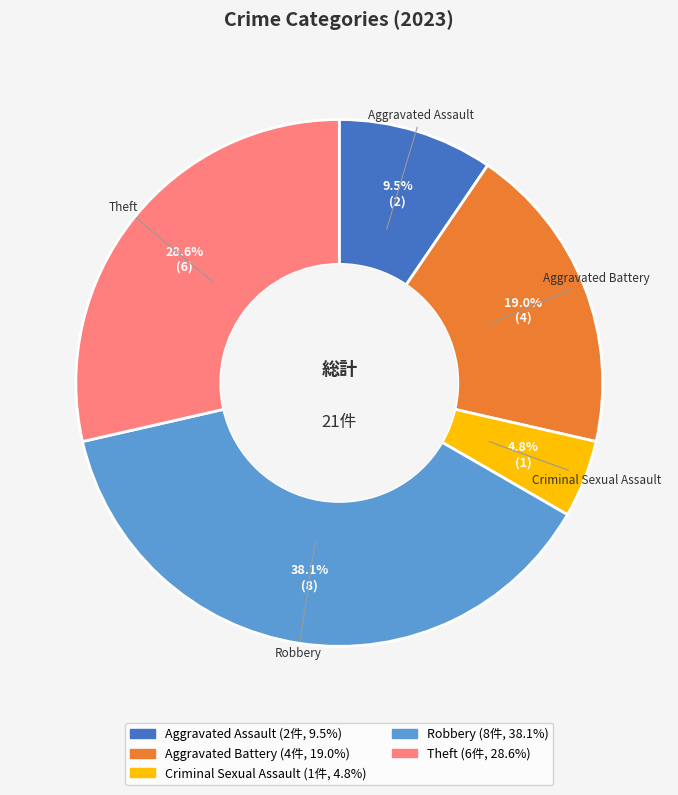

Is there any slice that represents more than half of the pie?

No